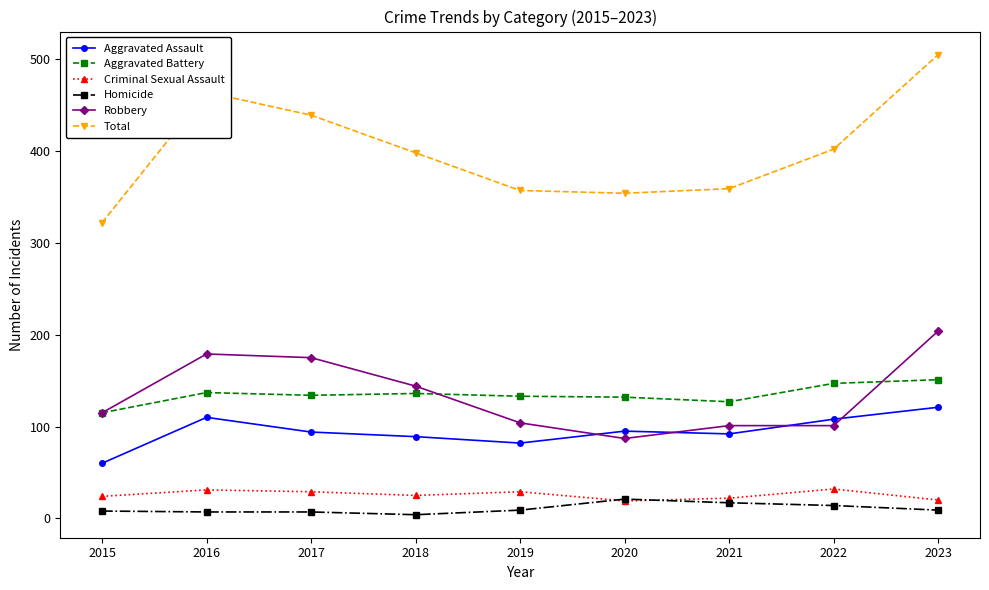

What value does the Total series have at 2019, to the nearest 10?

360